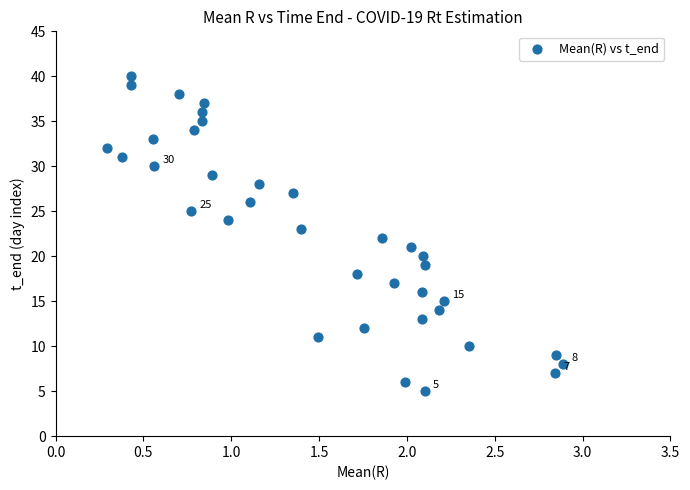

What is the range of Y values (max minus min)?

35